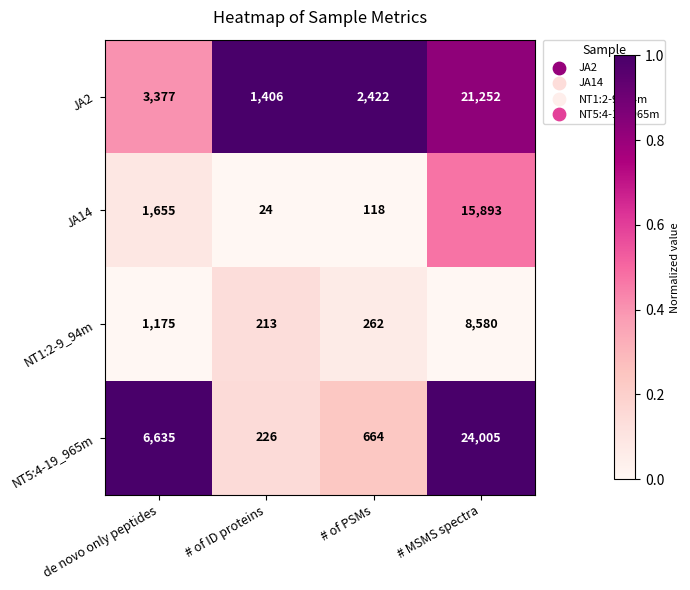

The value of NT5:4-19_965m at # MSMS spectra is 7745. True or false?

False